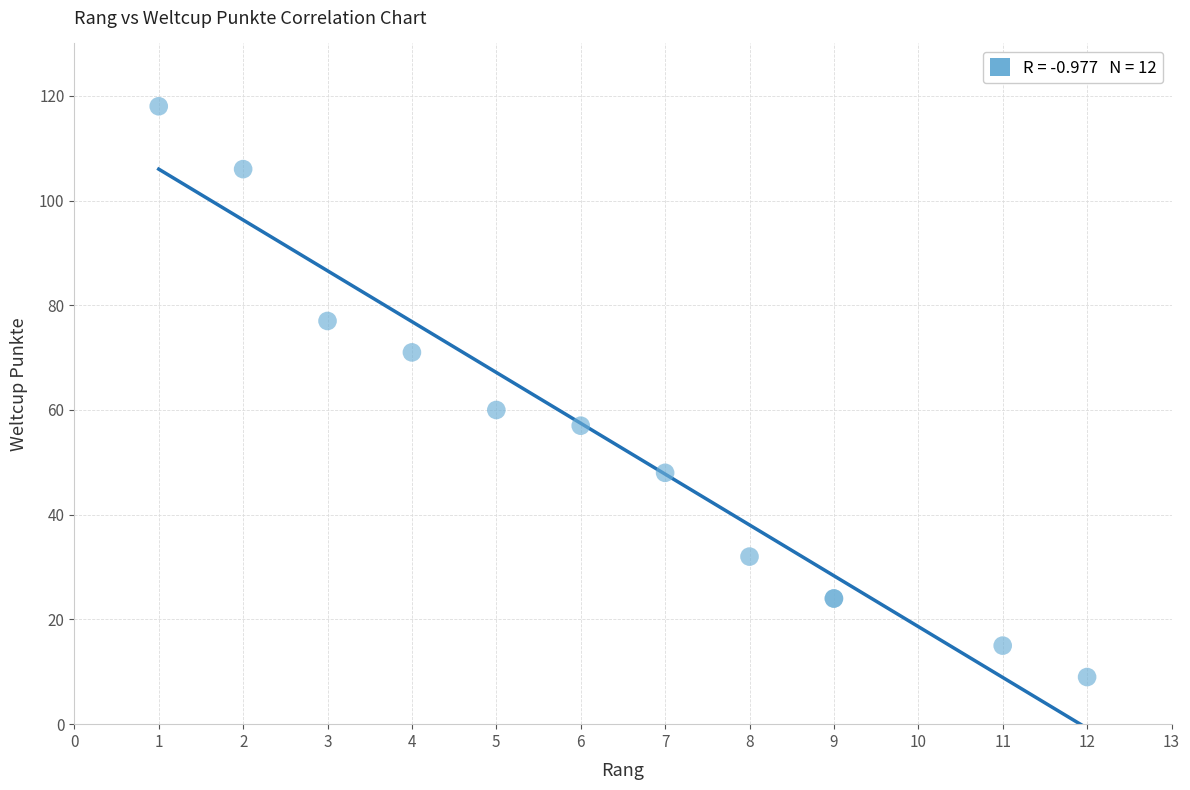

What Y value in the scatter plot is closest to 63?

60